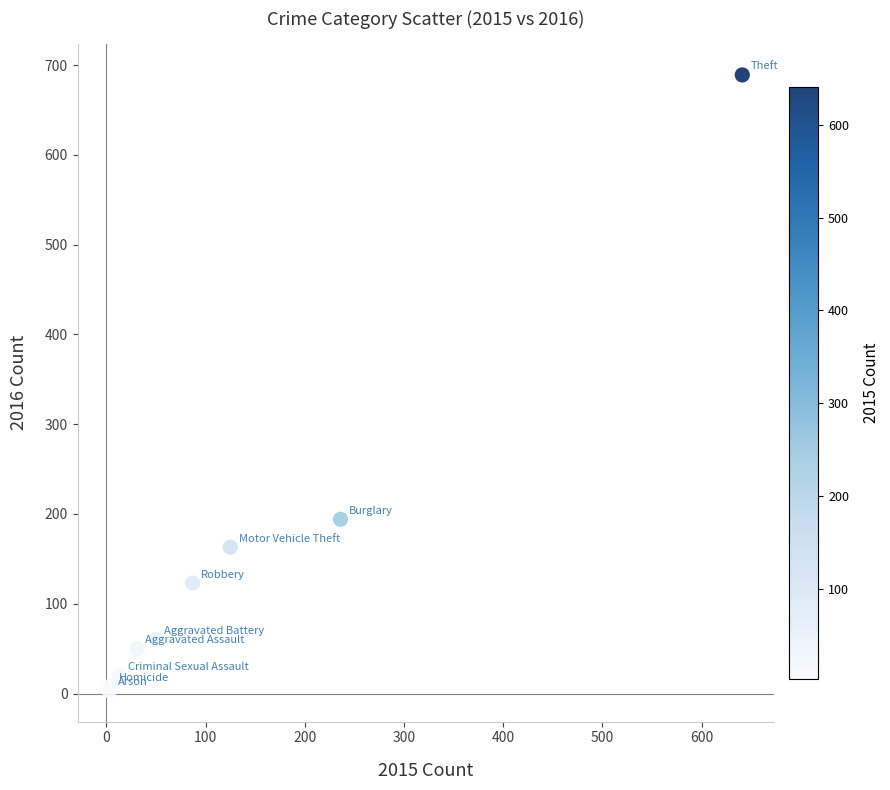

What Y value in the scatter plot is closest to 346?

194